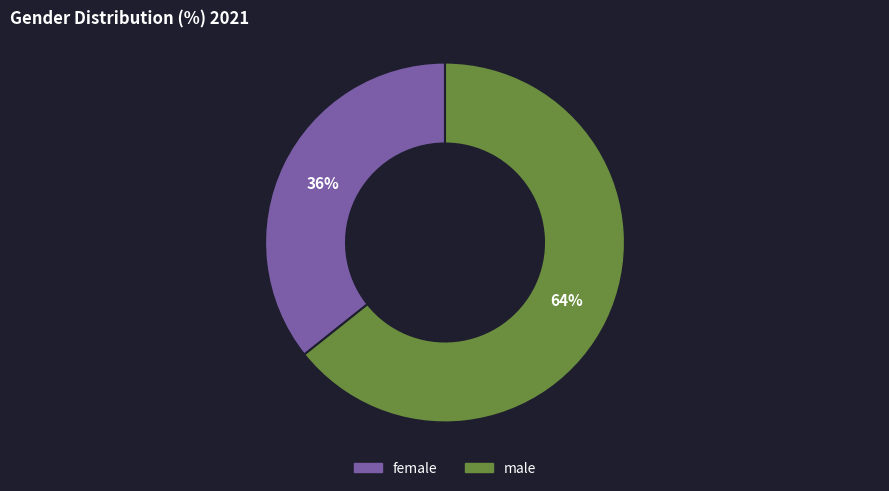

Count the number of slices in the pie.

2